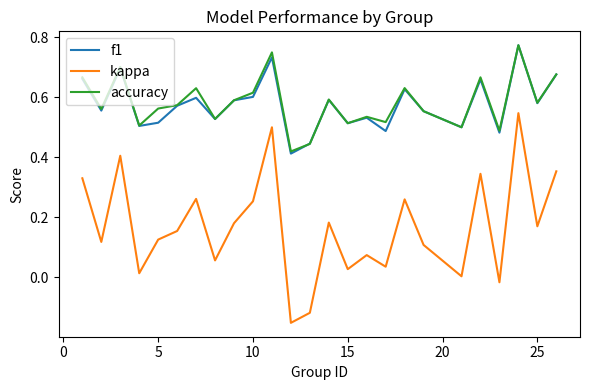

True or false: kappa and f1 intersect in this chart.

False